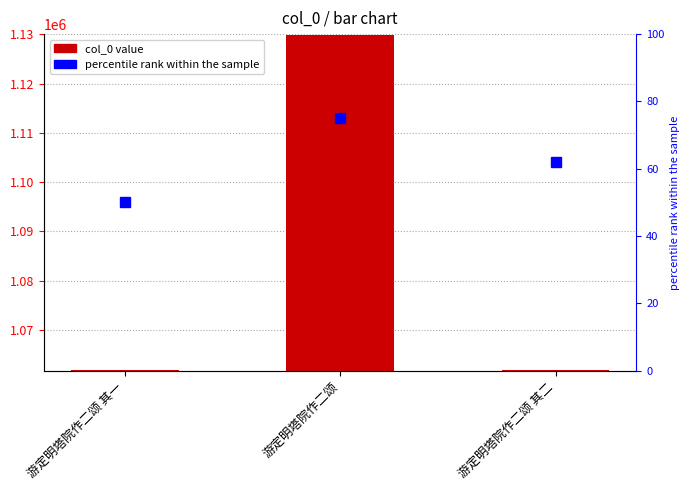

Between 游定明塔院作二颂 and 游定明塔院作二颂 其二, which is larger?

游定明塔院作二颂